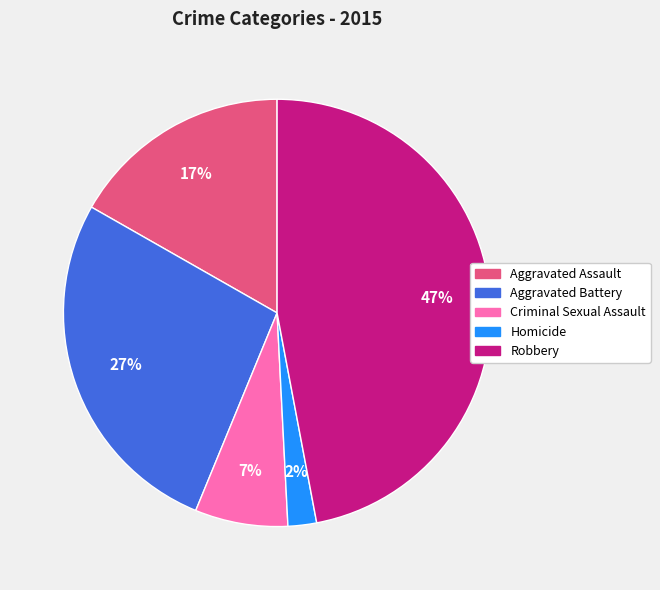

Is Aggravated Assault the majority of the pie?

No